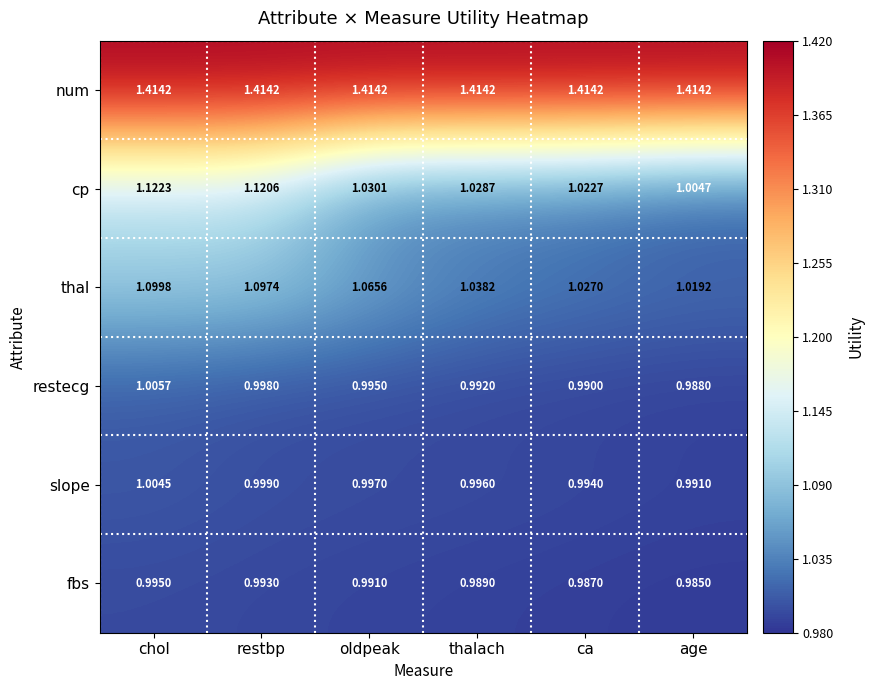

Which series has the widest spread of values?

cp